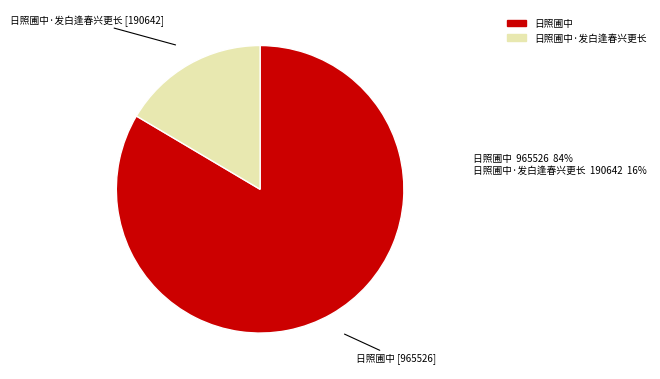

Does any single category account for the majority?

Yes